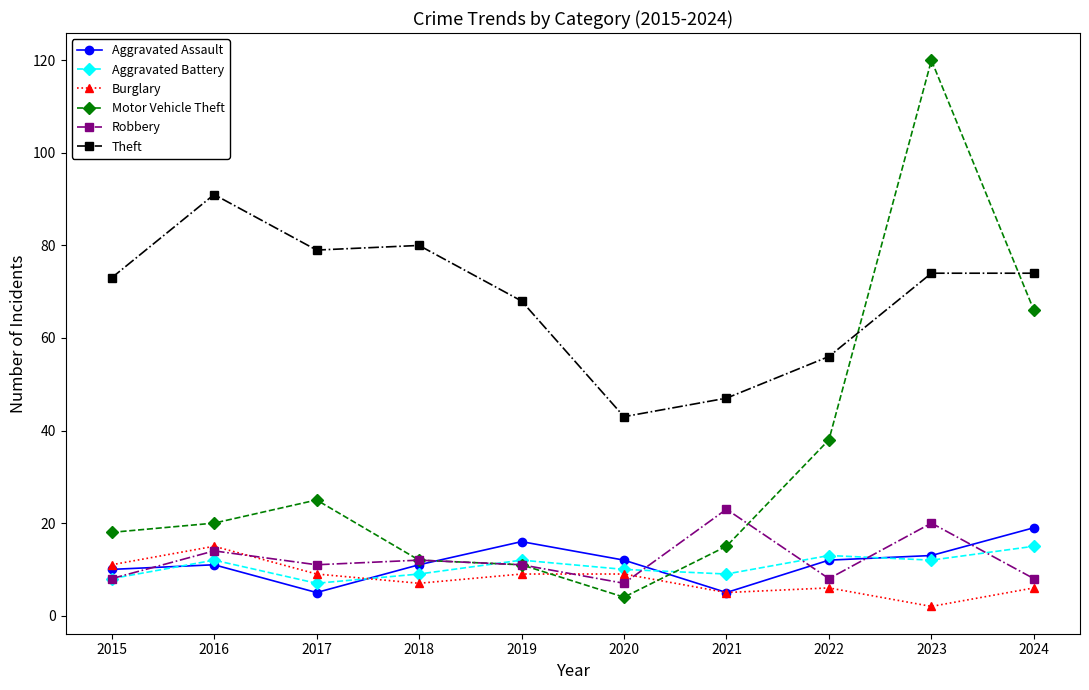

Is the value of Aggravated Assault at 2019 greater than the value of Motor Vehicle Theft at 2024?

No